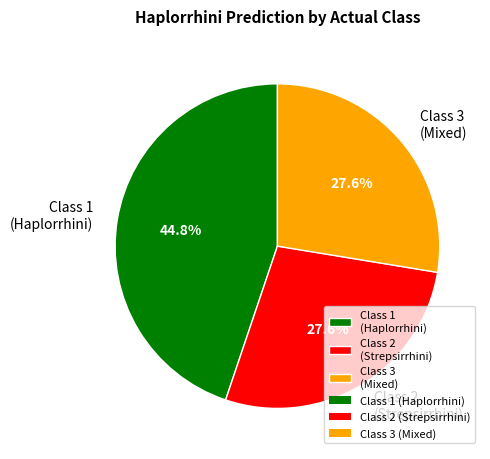

Which category has the biggest portion of the pie?

Class 1 (Haplorrhini)